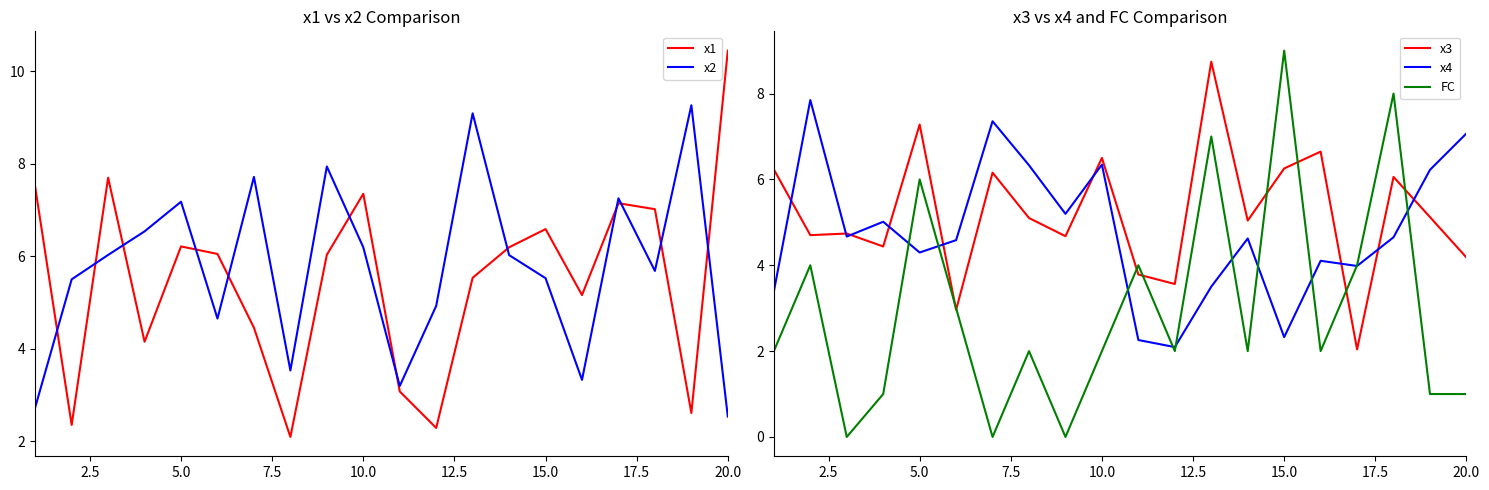

What is the lowest value of the x2 series?

2.5